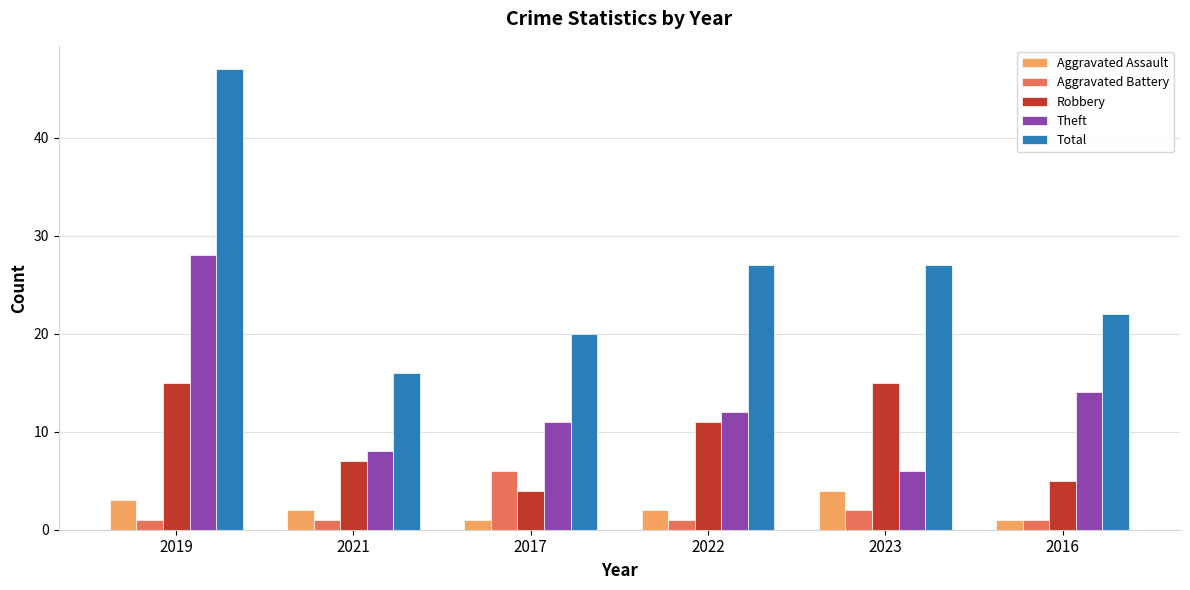

What is the greatest value displayed?

47